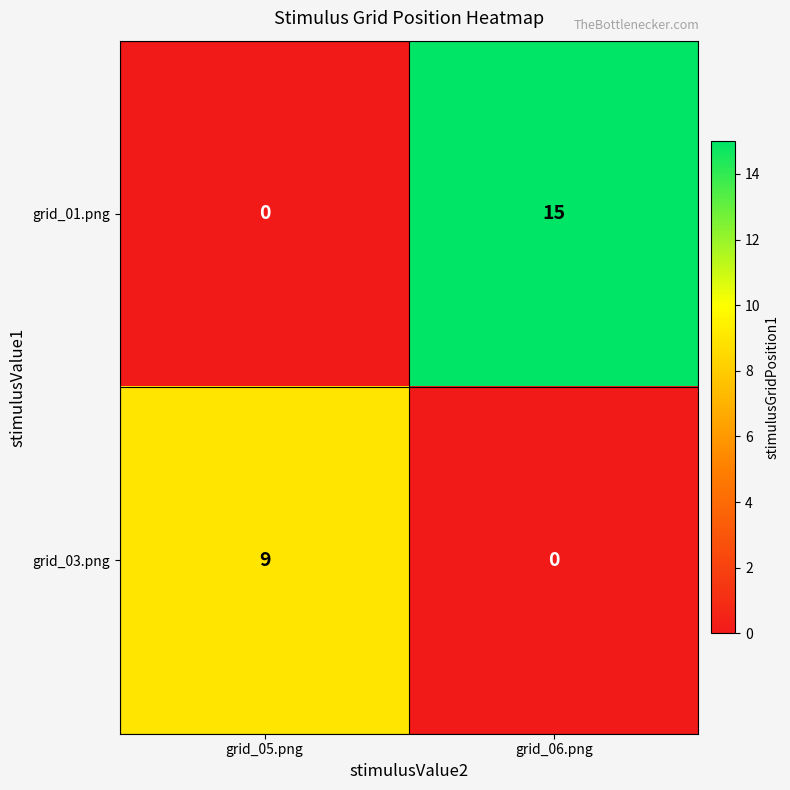

Is it true that grid_01.png equals 0 at grid_05.png?

True